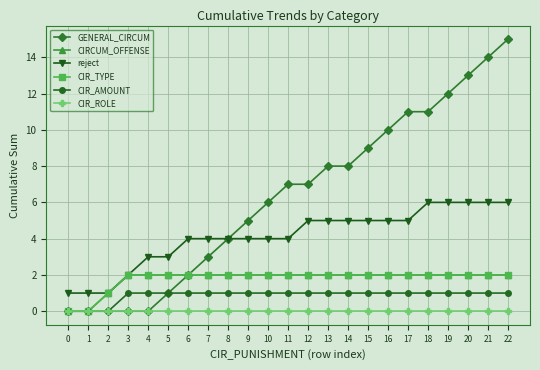

Is this an area chart (filled region under the line)?

No